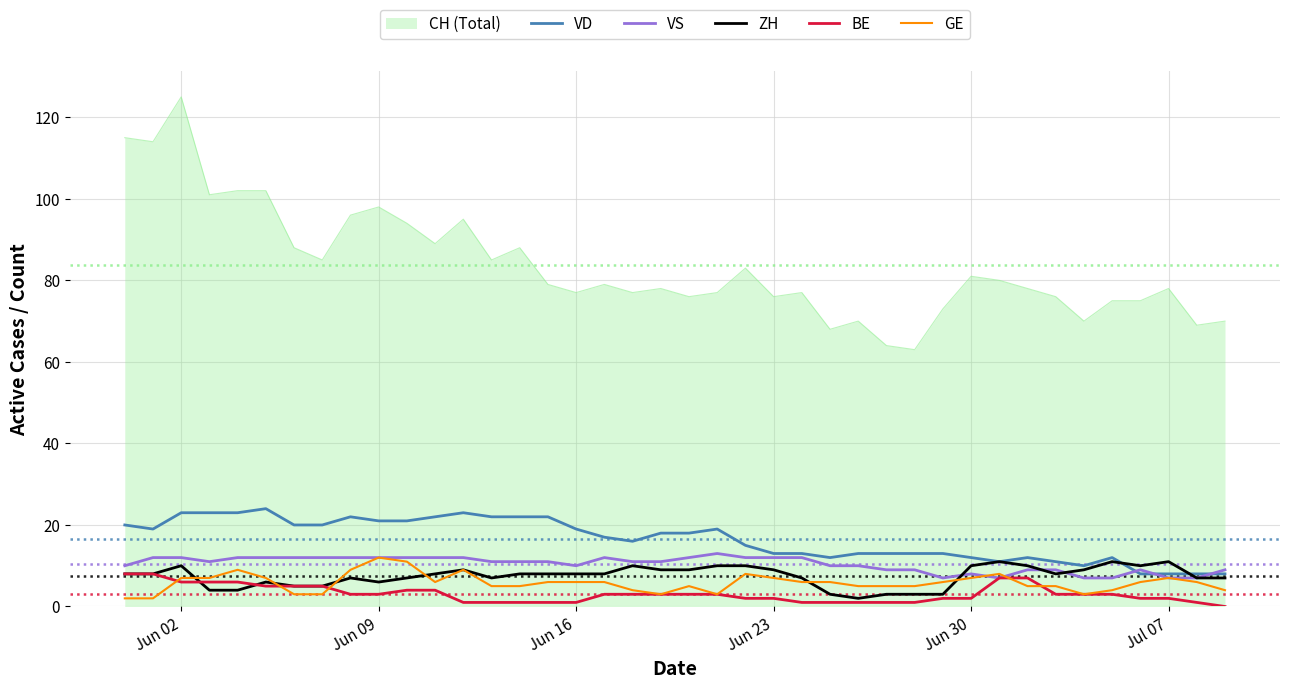

What is the greatest value displayed?

125